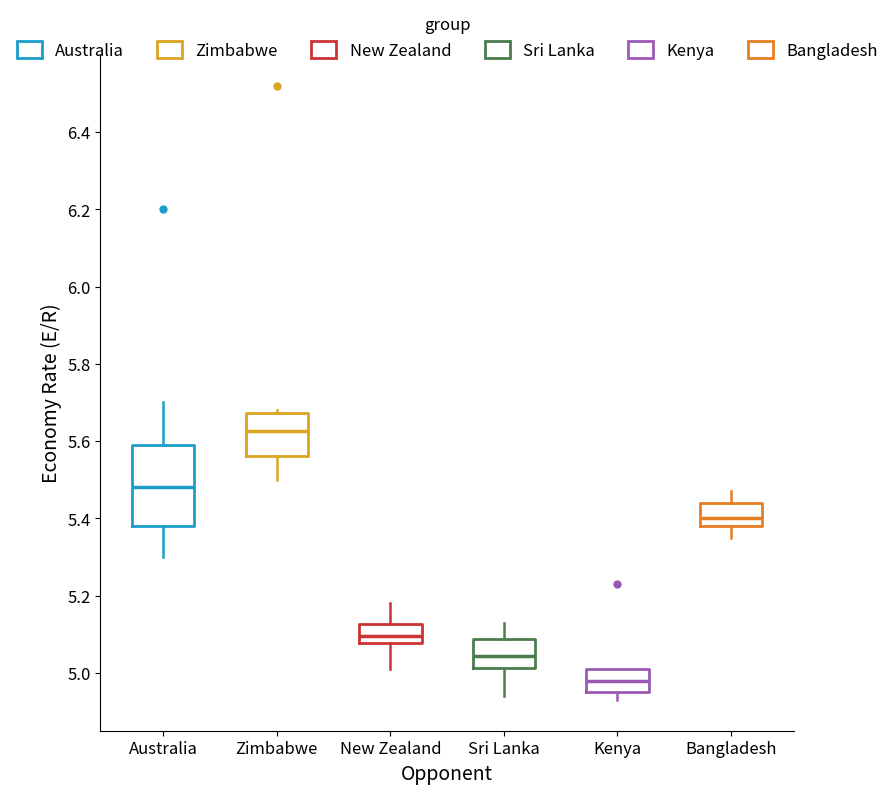

Reading left to right, read every box against the y-axis: the position of its median line, the range the box covers, and the ends of its whiskers. The values are not printed on the chart, so give them approximately, as read against the axis.

Australia: median 5.48, box 5.38 to 5.60, whiskers 5.30 to 5.70
Zimbabwe: median 5.62, box 5.56 to 5.68, whiskers 5.50 to 5.68 (just above the box's upper edge)
New Zealand: median 5.10, box 5.08 to 5.12, whiskers 5.02 to 5.18
Sri Lanka: median 5.04, box 5.02 to 5.08, whiskers 4.94 to 5.14
Kenya: median 4.98, box 4.96 to 5.02, whiskers 4.94 to 5.02
Bangladesh: median 5.40, box 5.38 to 5.44, whiskers 5.36 to 5.48